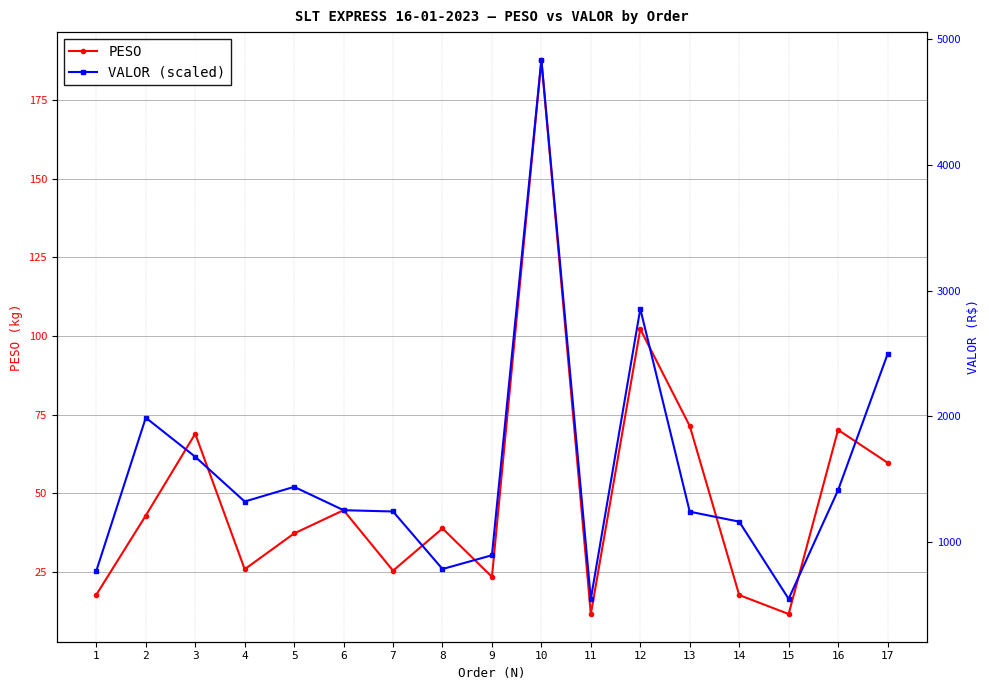

What is the average value of the VALOR (R$) series?

1462.8